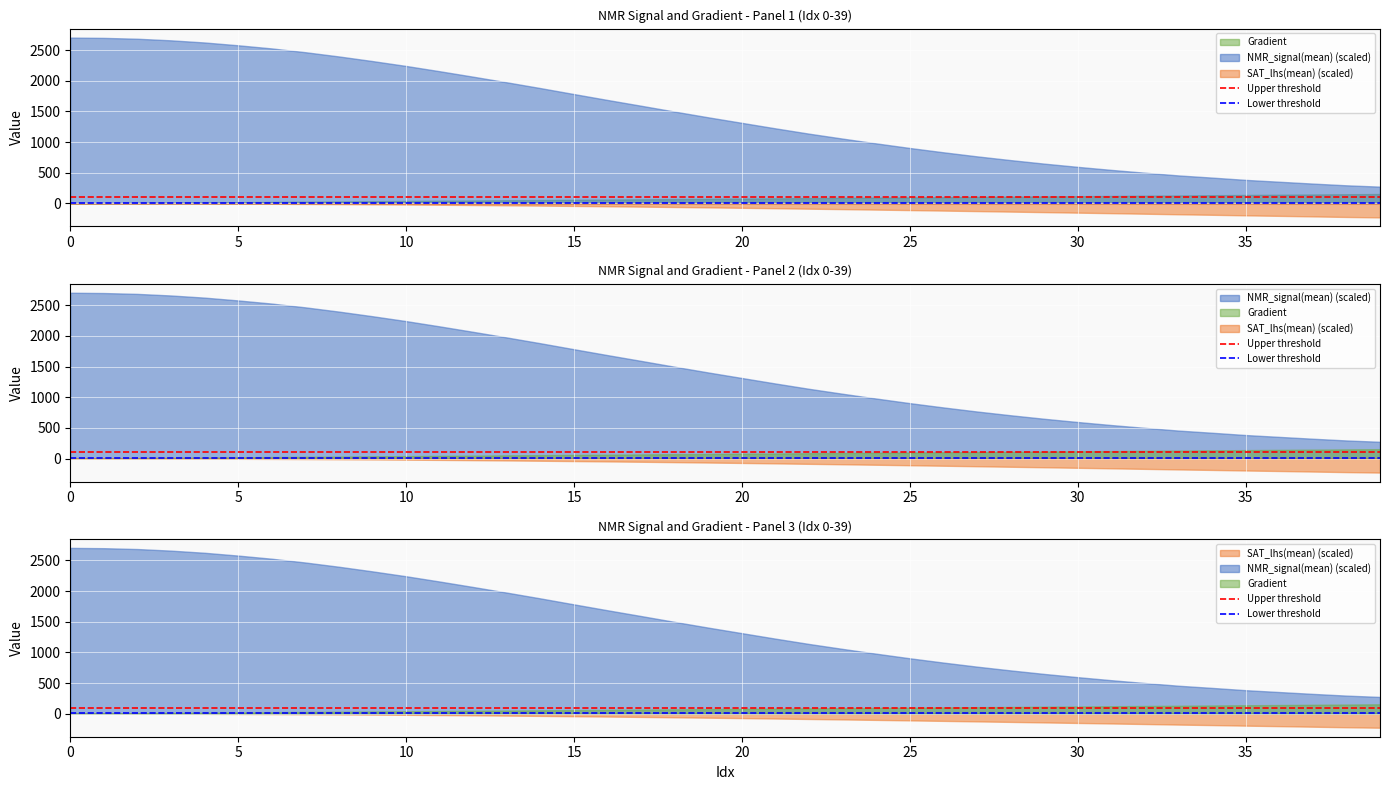

The Upper threshold series shows 164 at 5. True or false?

False